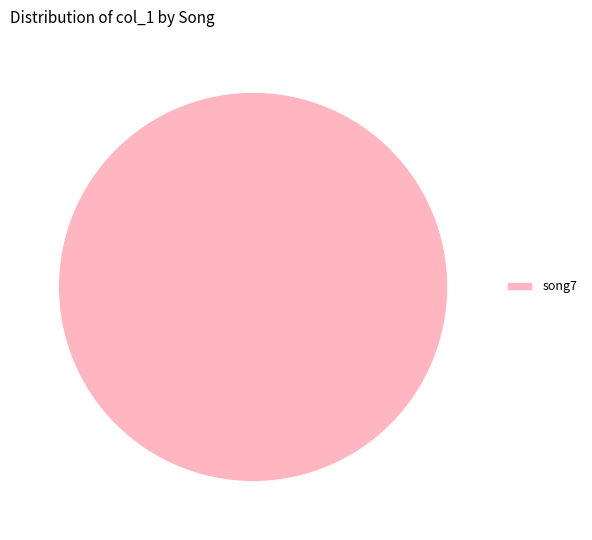

Does song7 represent more than half of the total?

Yes